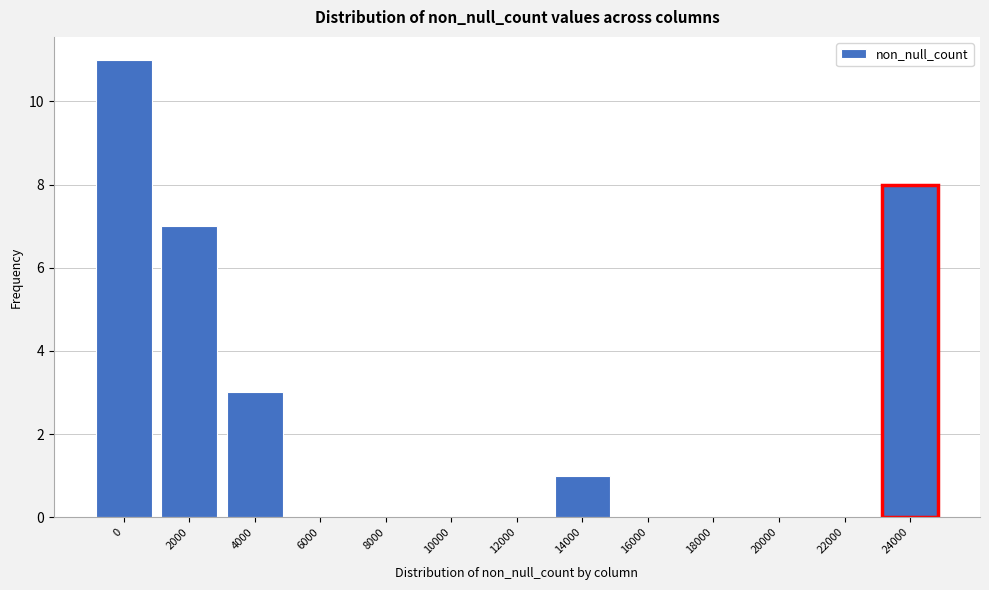

Reading left to right, extract all data points from this chart.

0=11	2000=7	4000=3	6000=0	8000=0	10000=0	12000=0	14000=1	16000=0	18000=0	20000=0	22000=0	24000=8